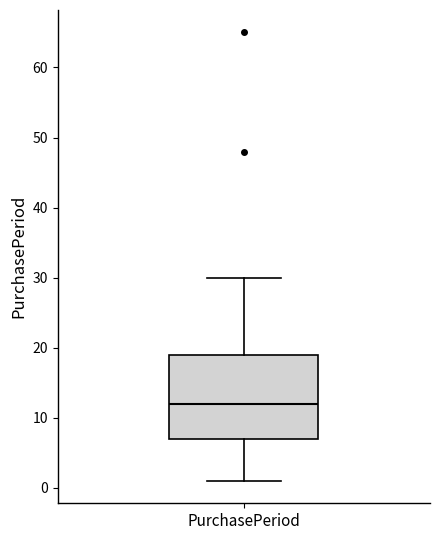

Read this box plot against the y-axis: the position of the median line, the range covered by the box, and the ends of both whiskers. The values are not printed on the chart, so give them approximately, as read against the axis.

median 12, box 7 to 19, whiskers 1 to 30